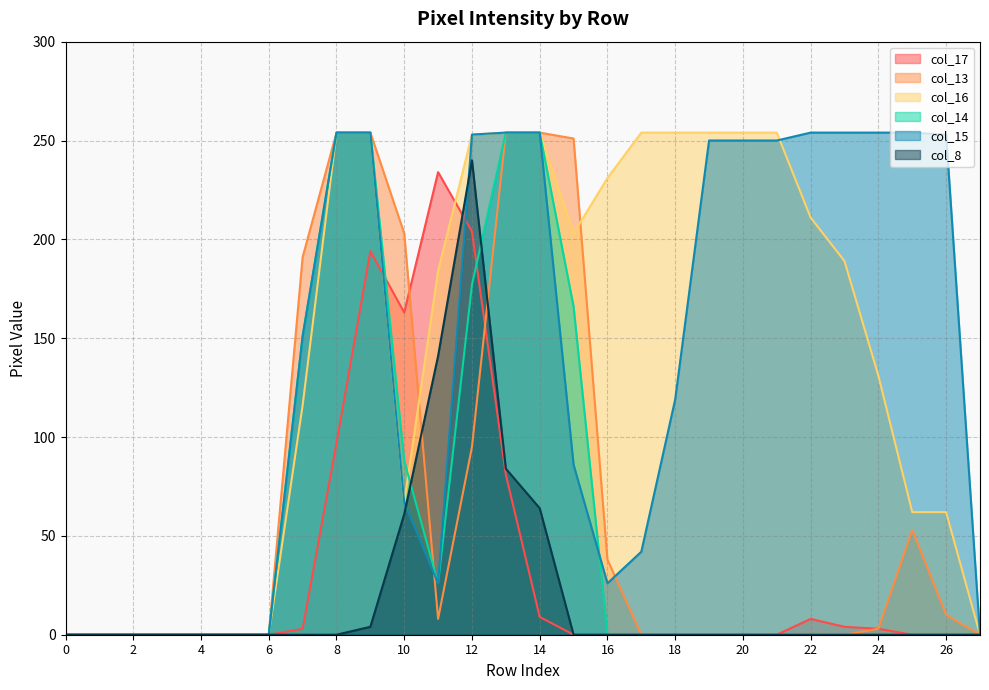

Which series has the largest range (max minus min)?

col_13